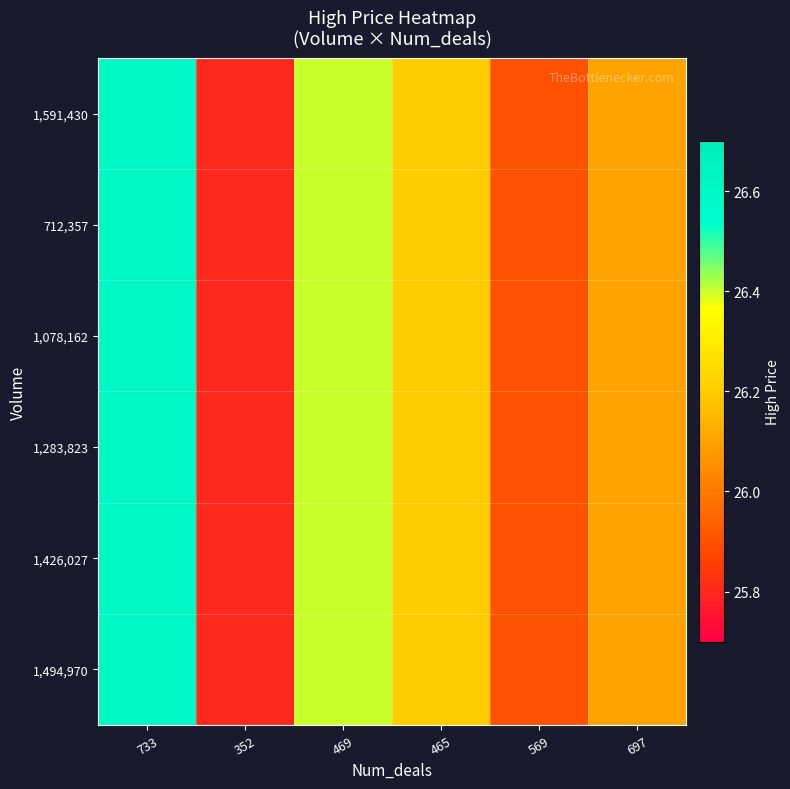

Which series has the largest range (max minus min)?

1,591,430